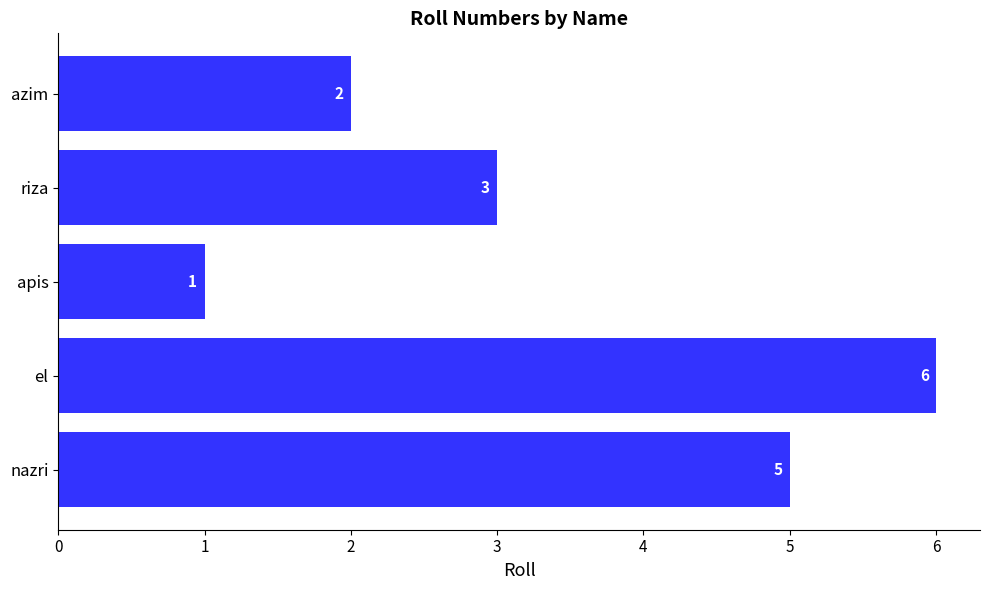

Reading bottom to top, list all the values displayed in this chart.

5	6	1	3	2